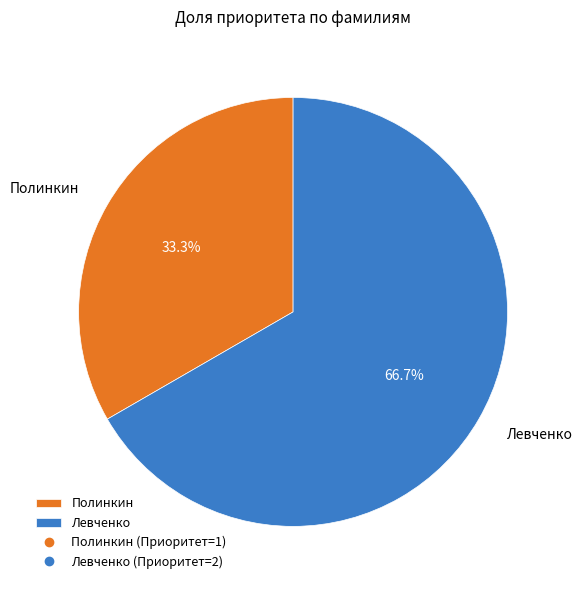

To the nearest percent, what portion does Полинкин represent?

33%